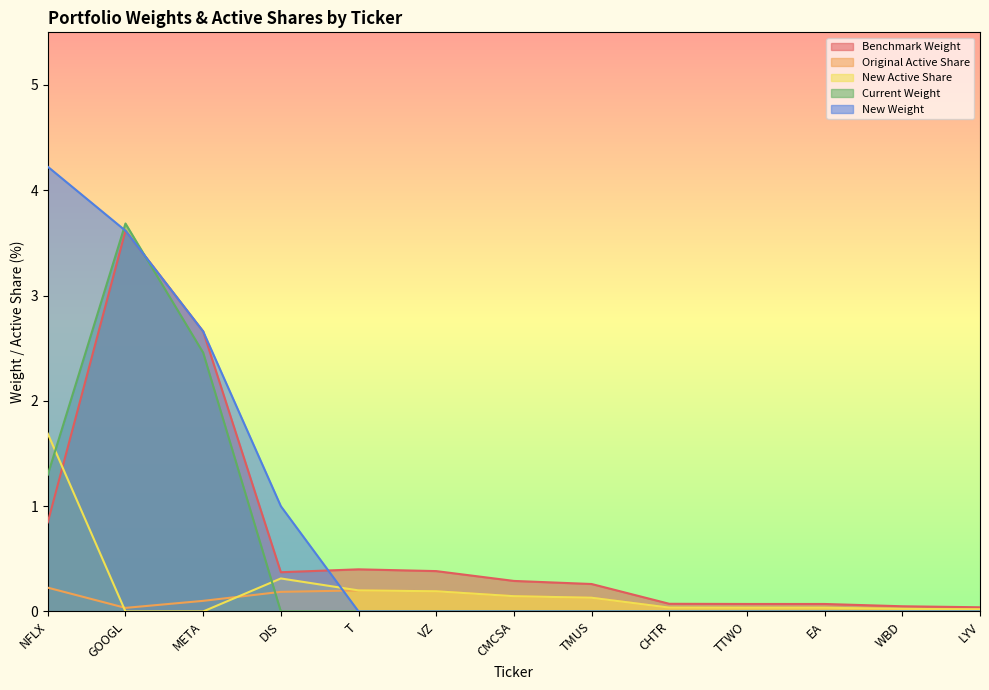

What is the maximum value for Original Active Share?

0.2